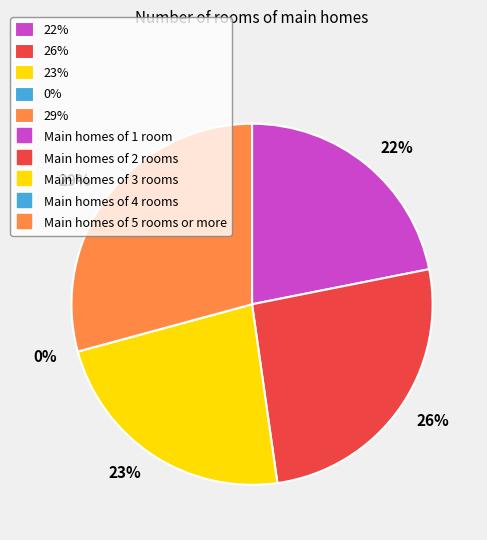

Does B54 account for over 50% of the chart?

No